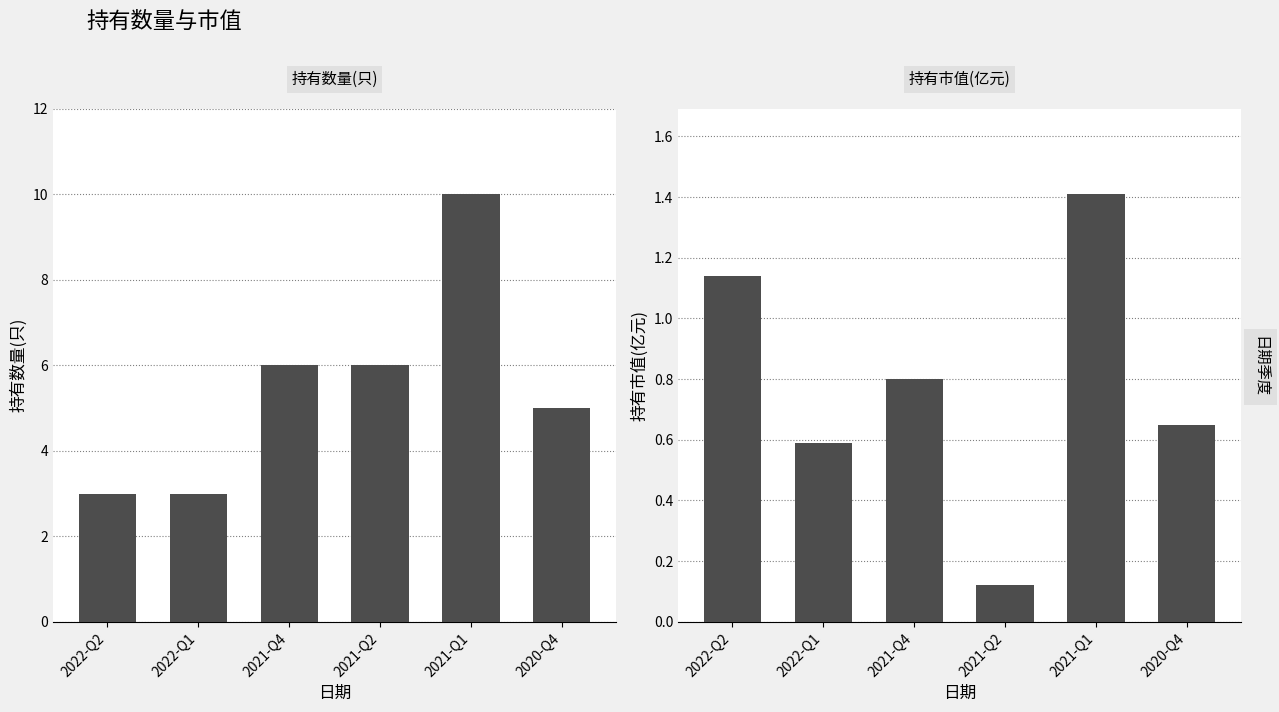

List the labels in order of 持有市值(亿元) value, smallest first.

2021-Q2, 2022-Q1, 2020-Q4, 2021-Q4, 2022-Q2, 2021-Q1